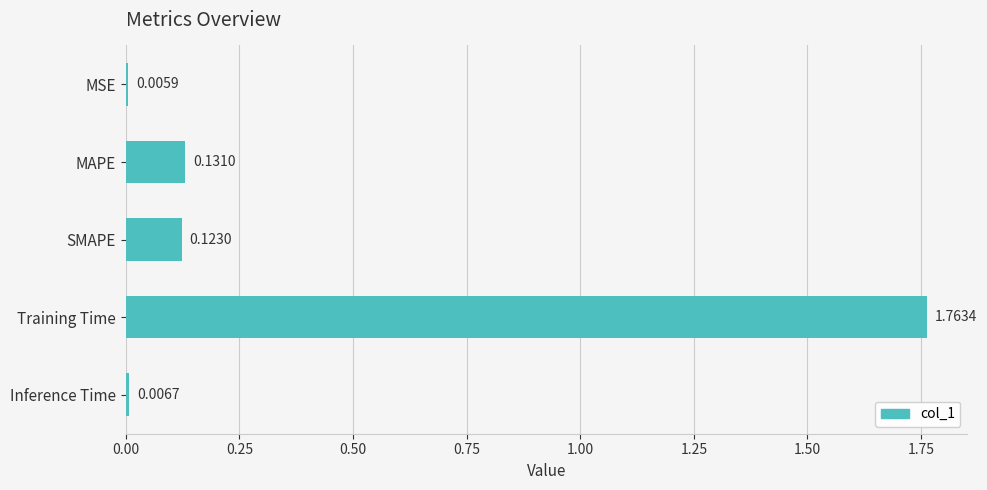

Which has a higher value, Training Time or Inference Time?

Training Time